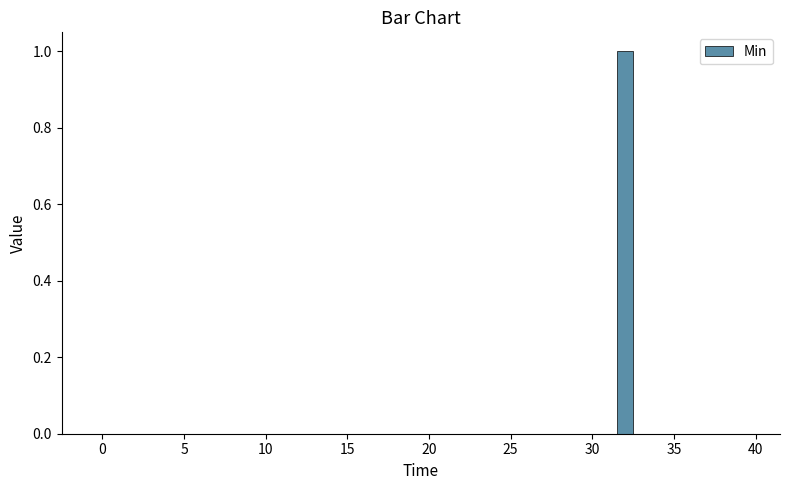

Read against the x-axis, roughly where is the centre of the tallest bar?

32.0